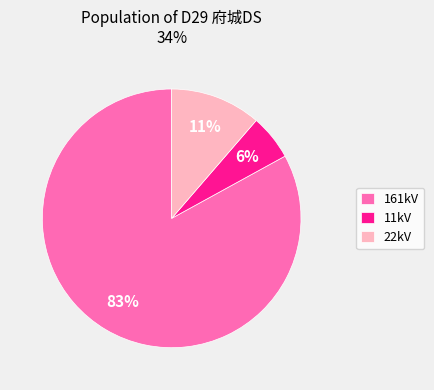

Is it true that 22kV is 24% of the pie?

False